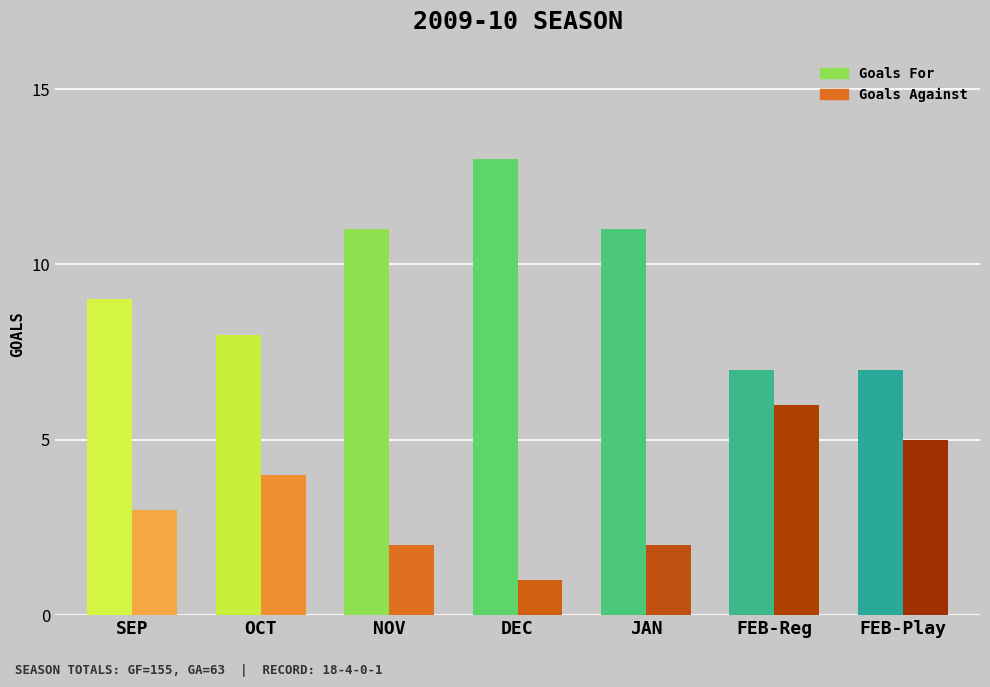

What is the difference between the second highest and second lowest values in the Goals For series?

4